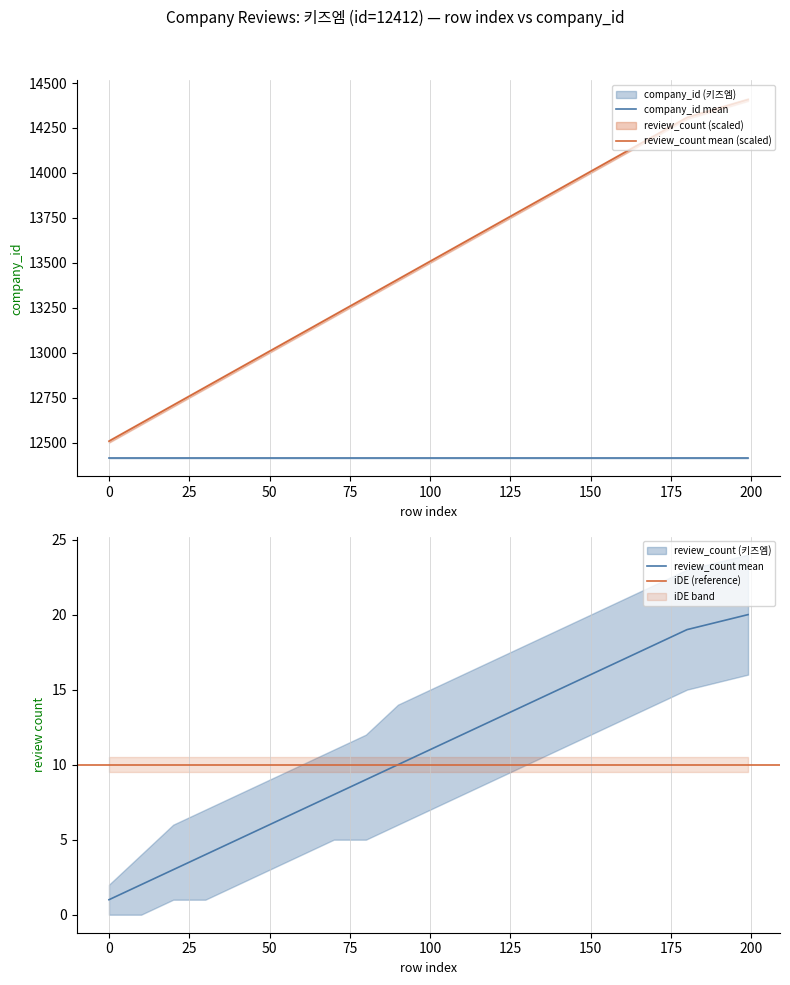

What is the sum of the review_count_mean values at 10 and 9?

21